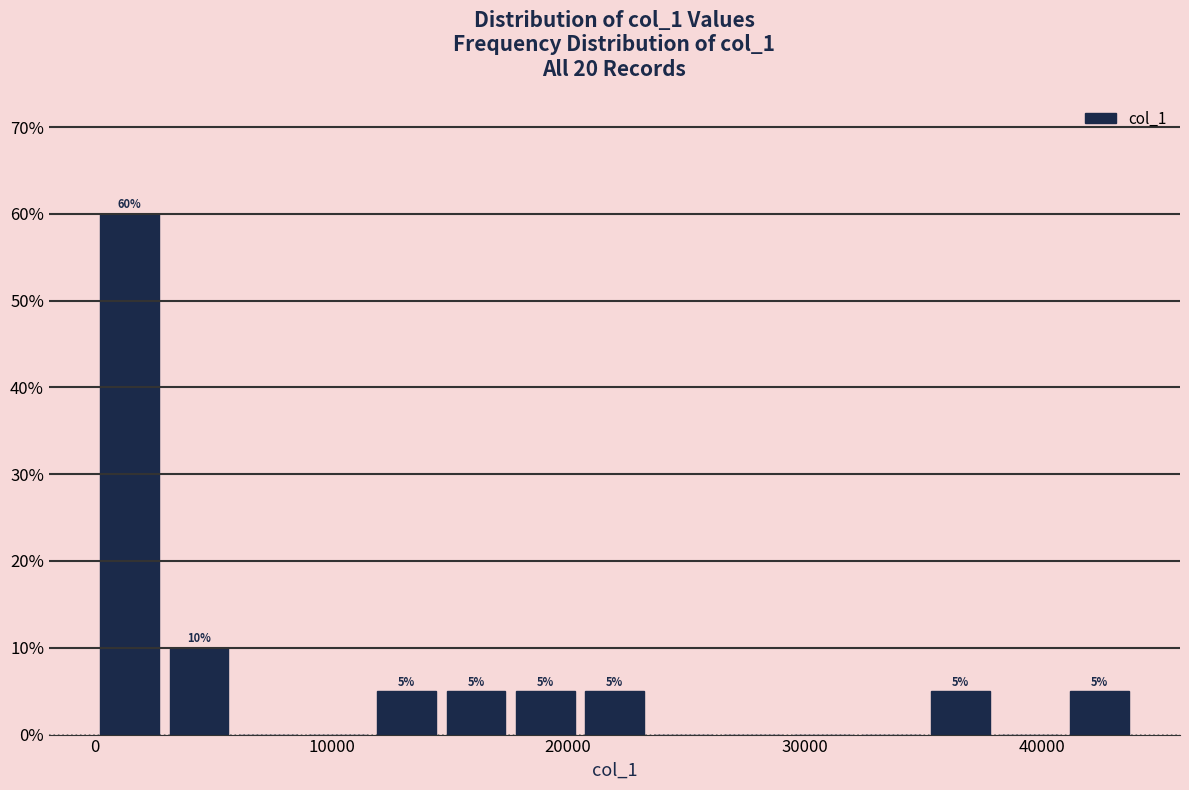

Read against the x-axis, roughly where is the centre of the tallest bar?

1000